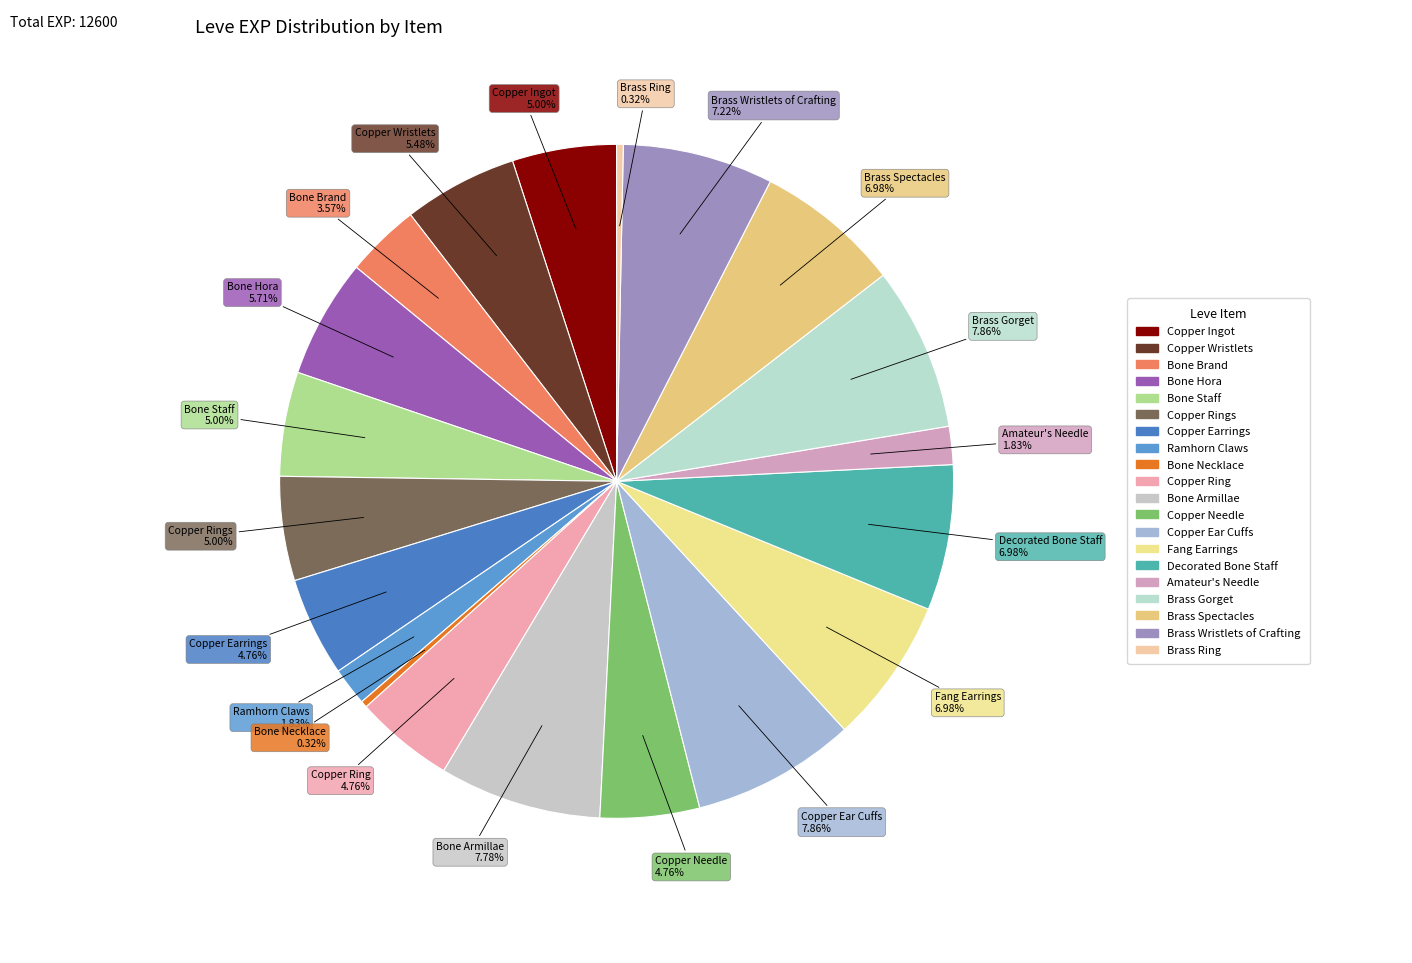

Is there any slice that represents more than half of the pie?

No